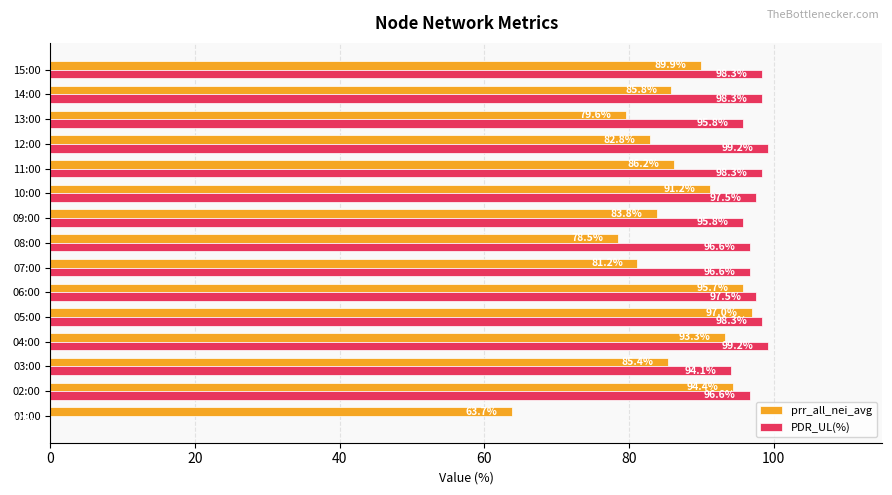

True or false: PDR_UL(%) has a value of 96.6 at 02:00.

True